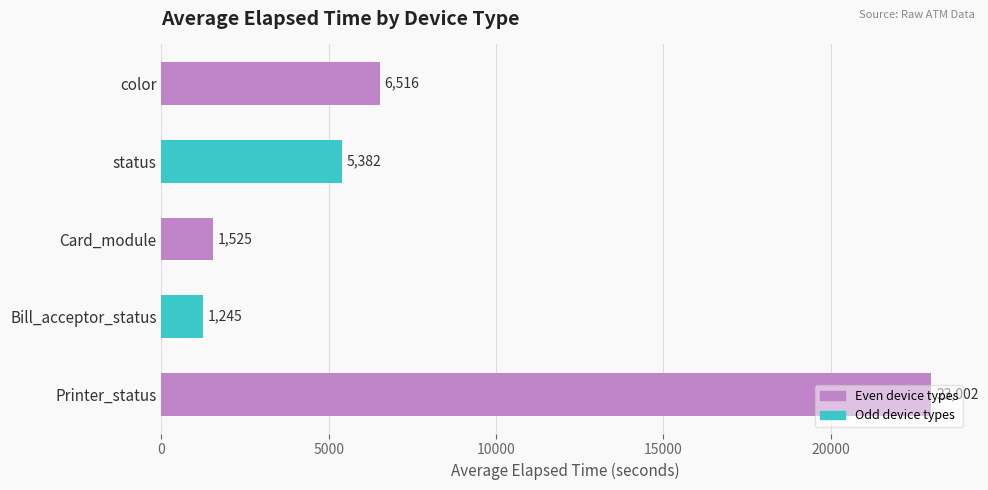

The chart shows a value of 9325 at color. True or false?

False